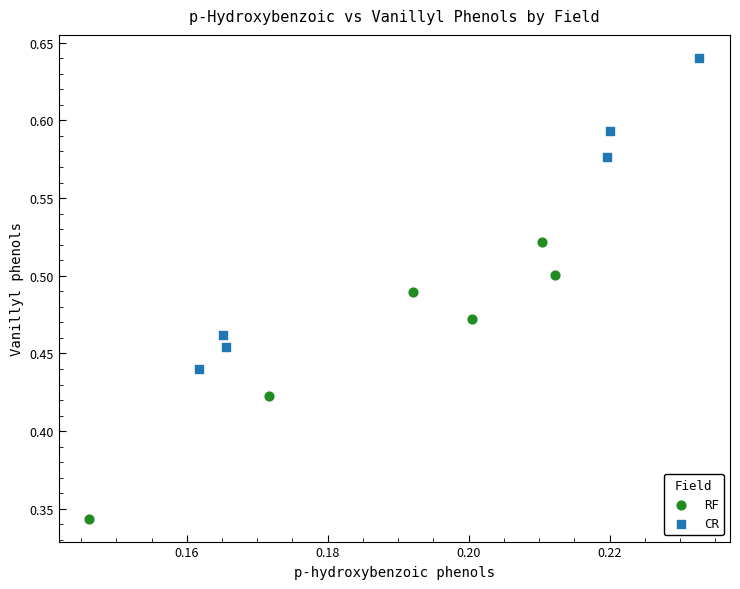

Which series contains the highest Y value?

CR